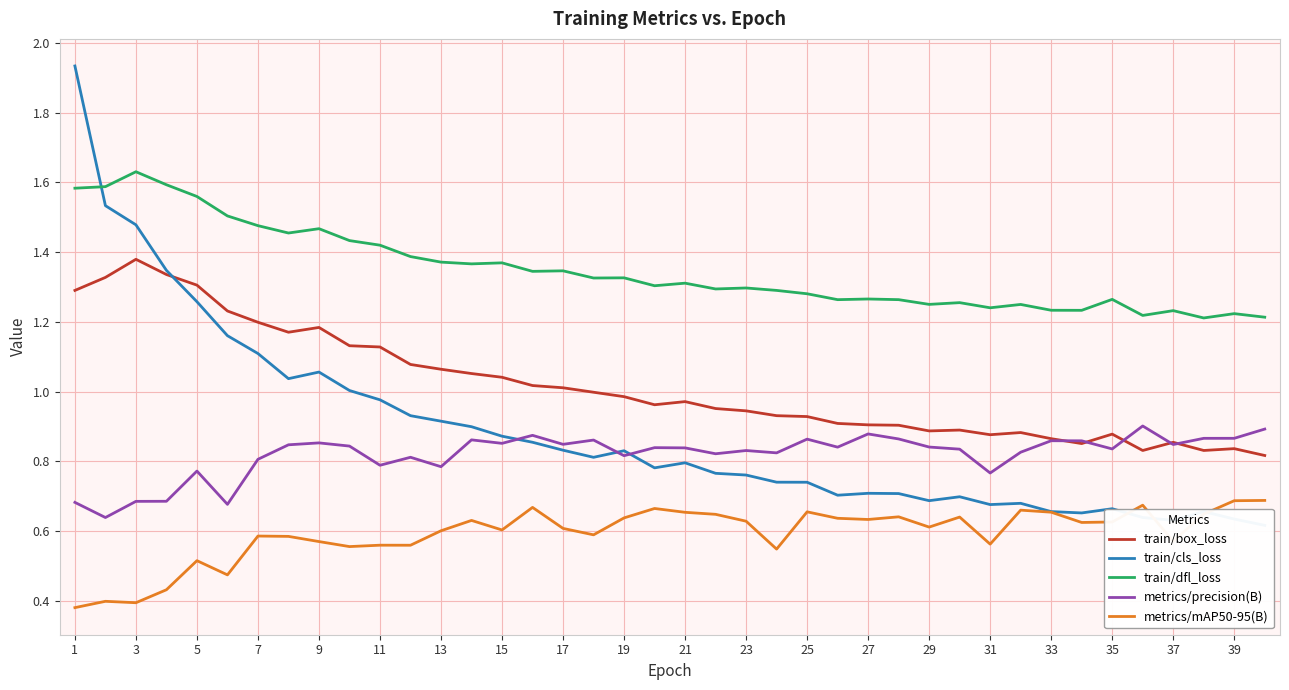

How many interior local valleys does the metrics/mAP50-95(B) series have?

12